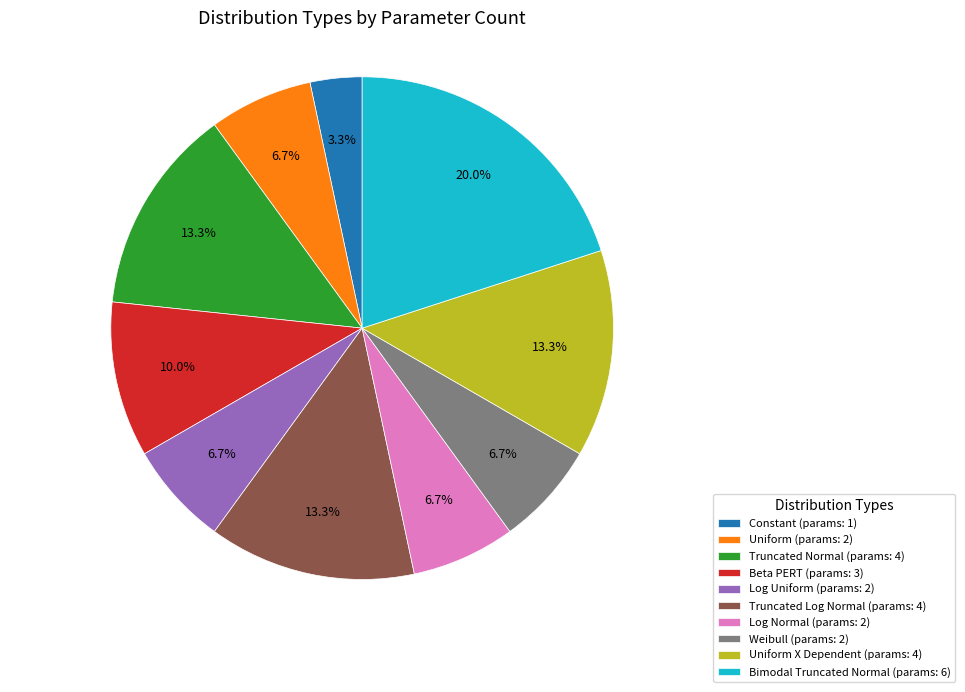

Which has a higher value, Log Uniform (params: 2) or Bimodal Truncated Normal (params: 6)?

Bimodal Truncated Normal (params: 6)